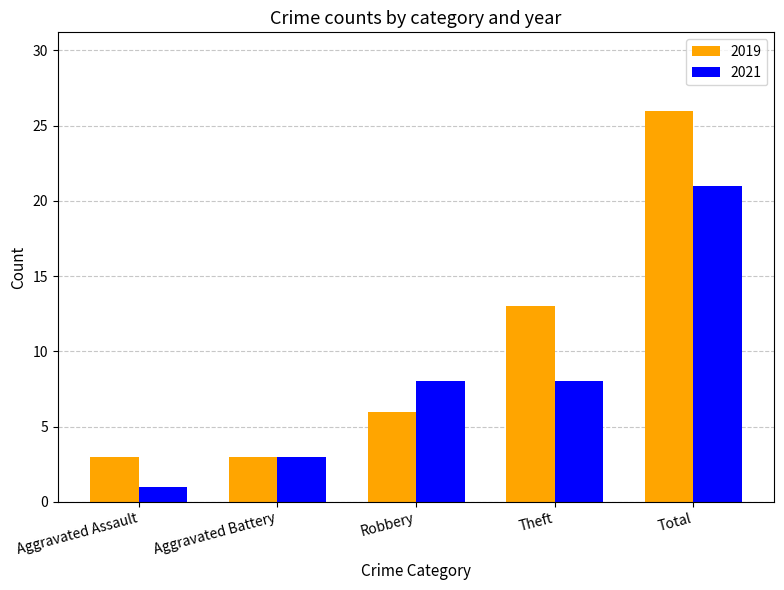

What are all the series names shown in the legend?

2019, 2021